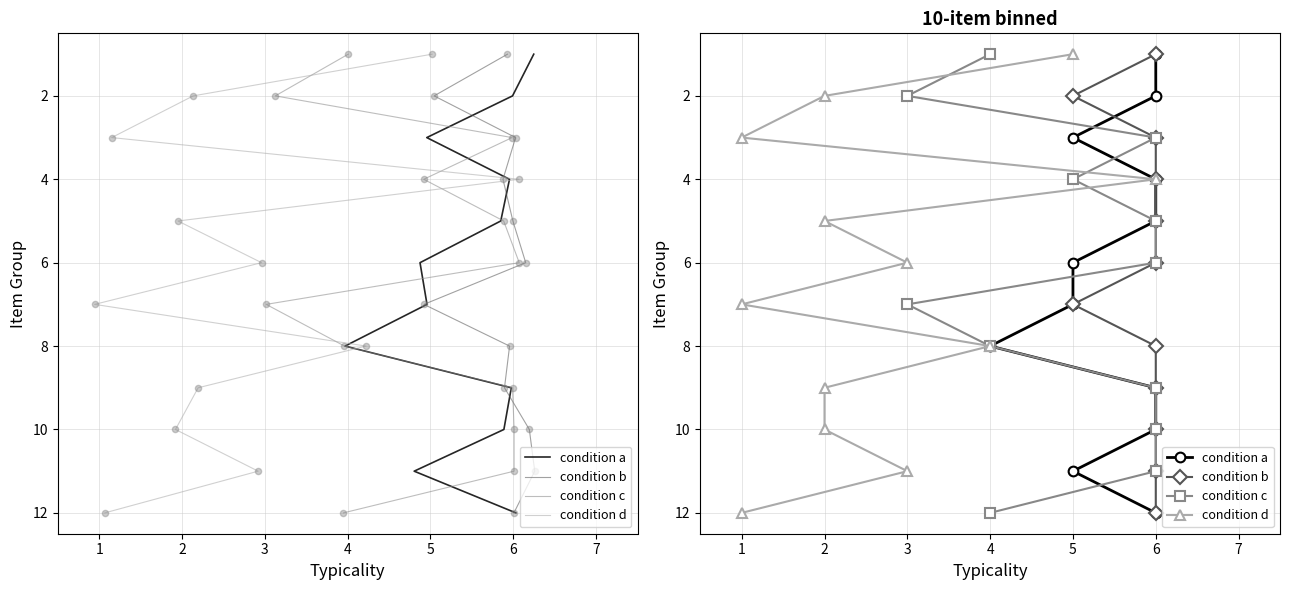

Is the value of condition d at 1 greater than the value of condition b at 3?

No